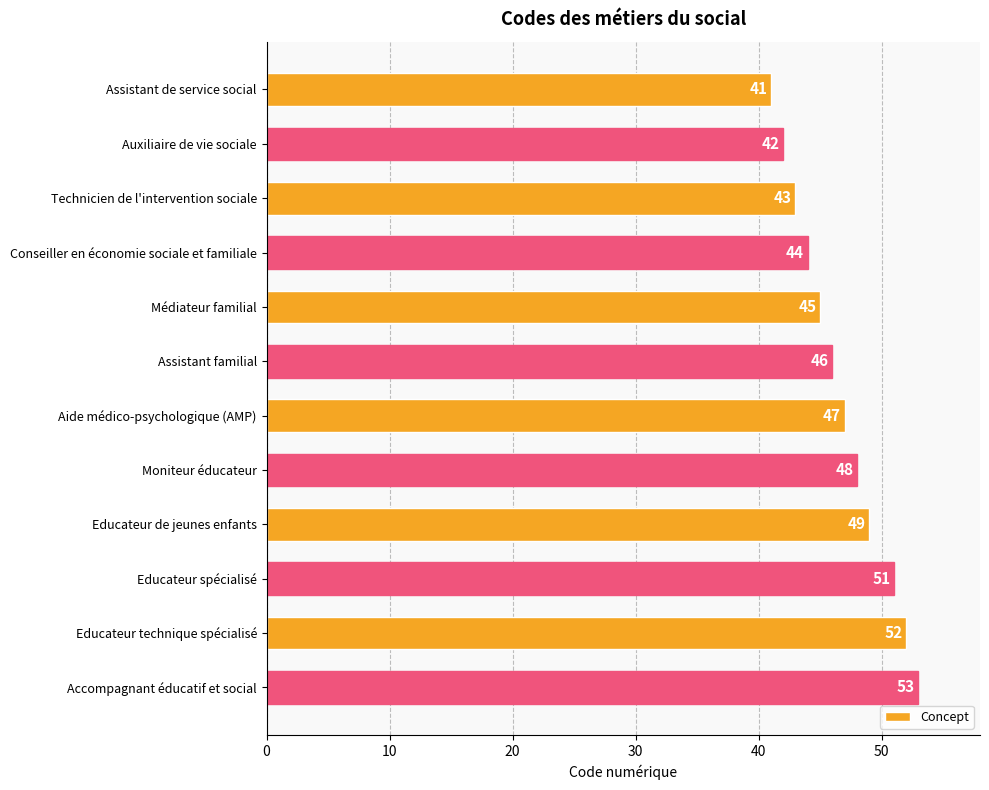

Rank the categories by value from highest to lowest.

Accompagnant éducatif et social, Educateur technique spécialisé, Educateur spécialisé, Educateur de jeunes enfants, Moniteur éducateur, Aide médico-psychologique (AMP), Assistant familial, Médiateur familial, Conseiller en économie sociale et familiale, Technicien de l'intervention sociale, Auxiliaire de vie sociale, Assistant de service social